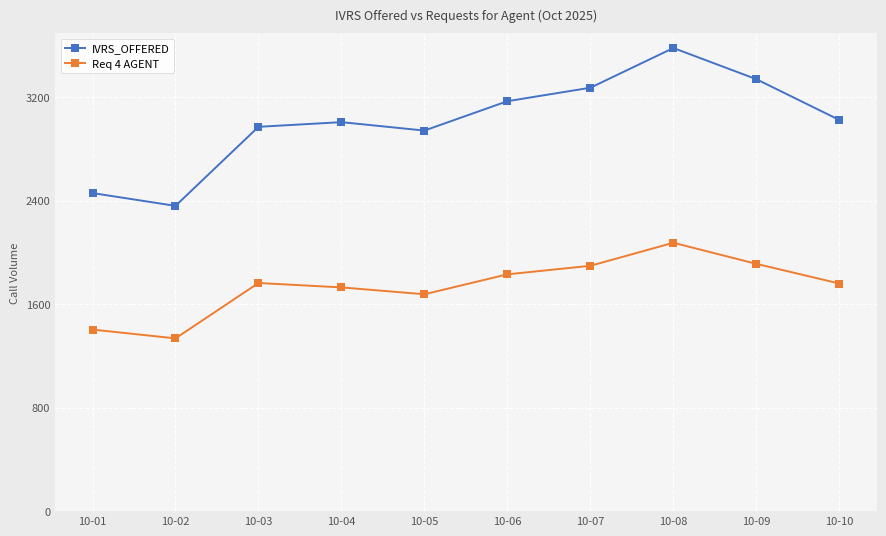

True or false: IVRS_OFFERED has a value of 4072 at 10-03.

False